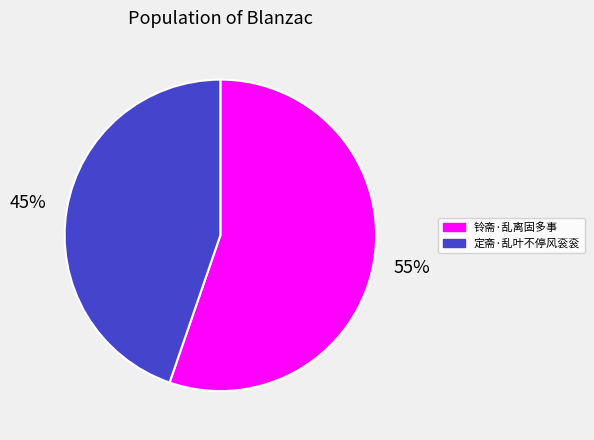

To the nearest percent, what is the average slice percentage?

50%